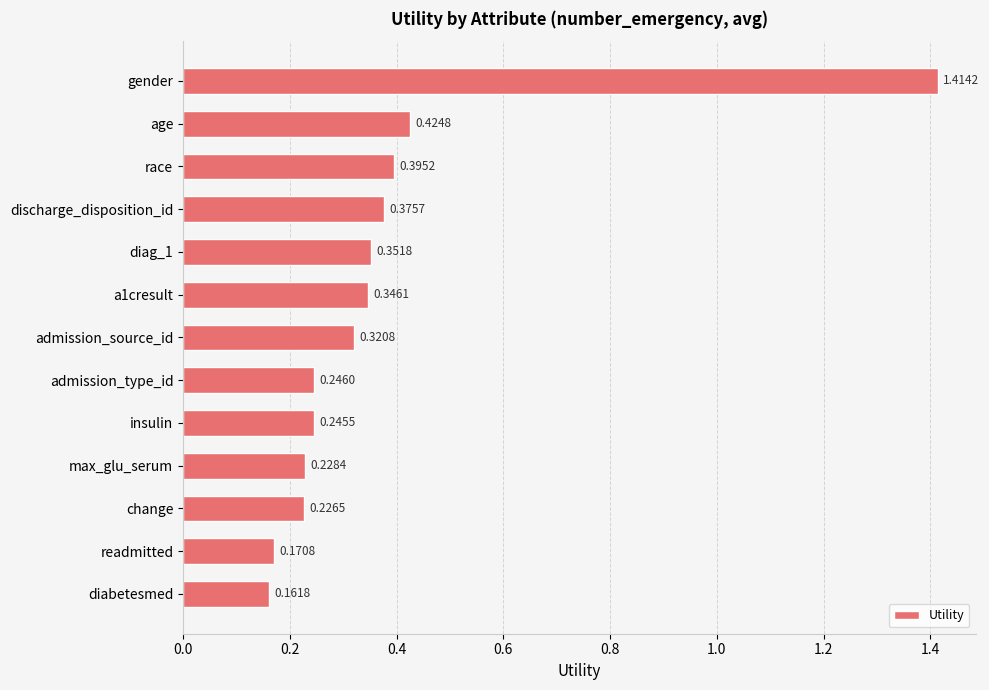

What is the change in value from age to diabetesmed?

-0.3